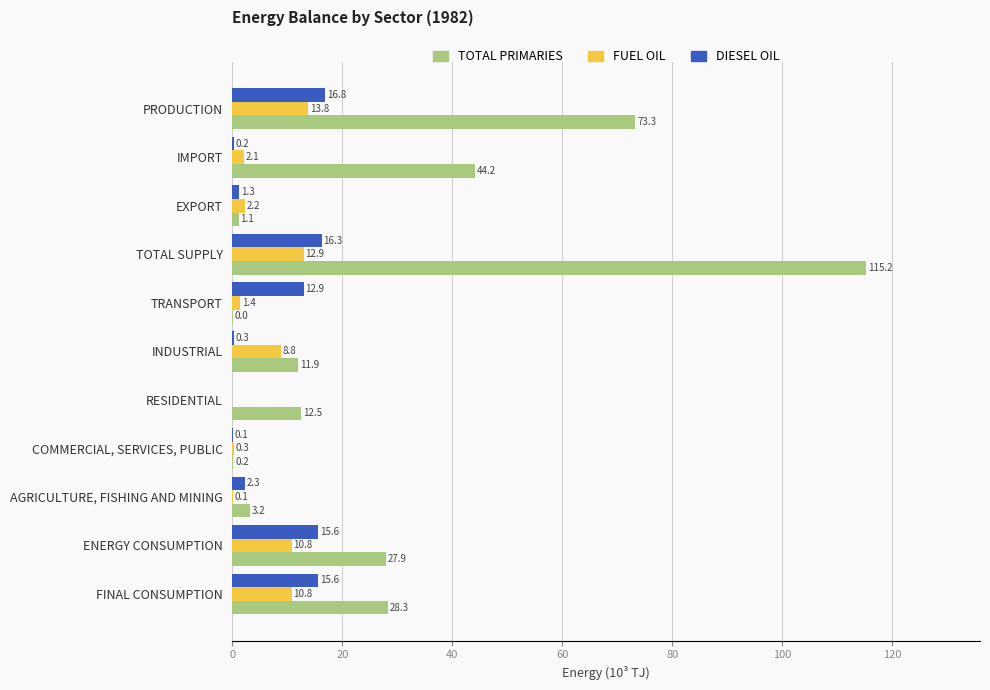

At which label is DIESEL OIL closest to 8?

TRANSPORT